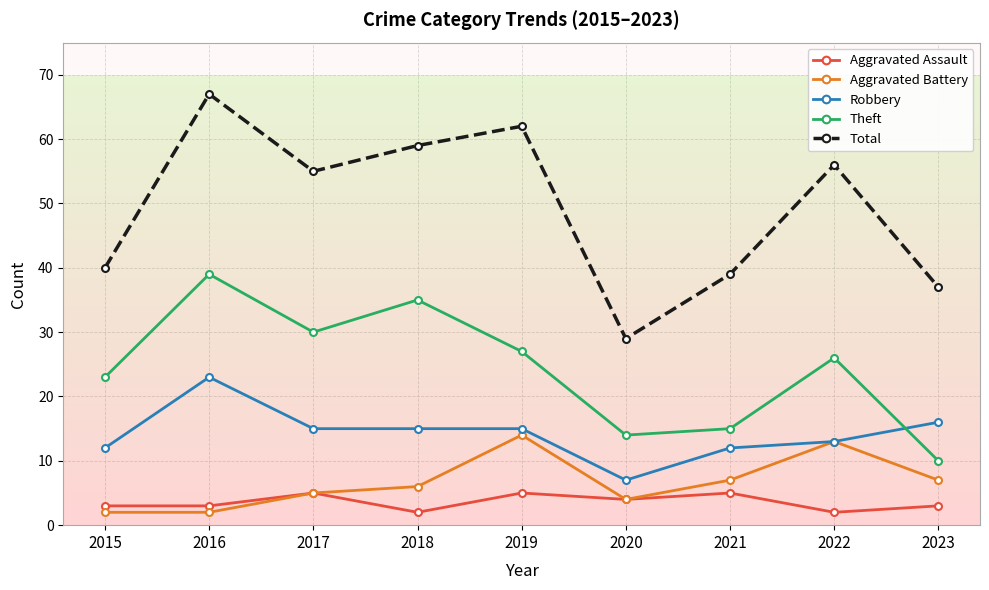

Is the value of Theft at 2023 greater than the value of Robbery at 2015?

No